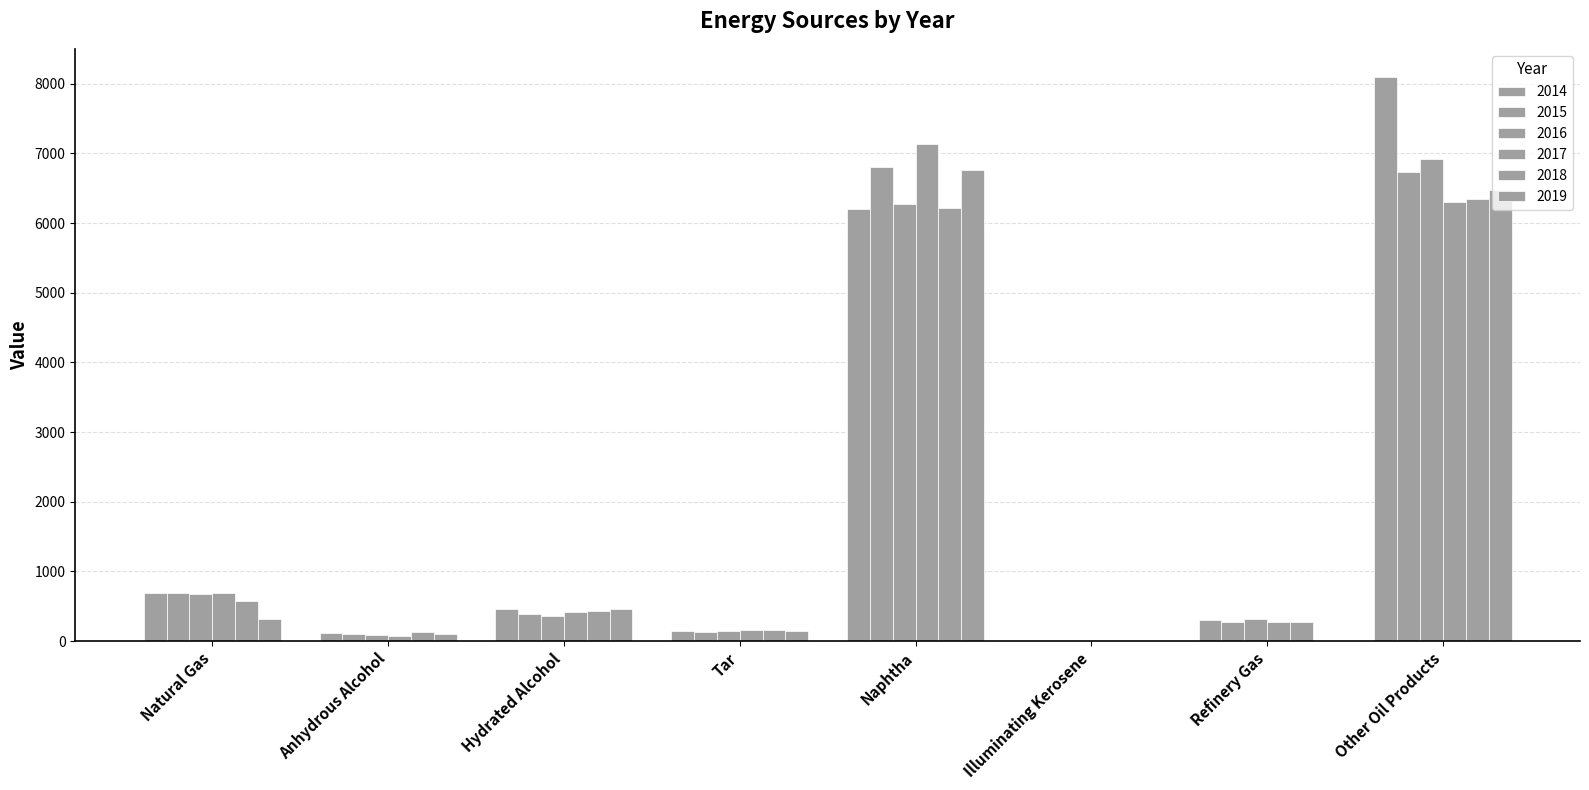

What is the spread (max minus min) of values at Tar?

27.9